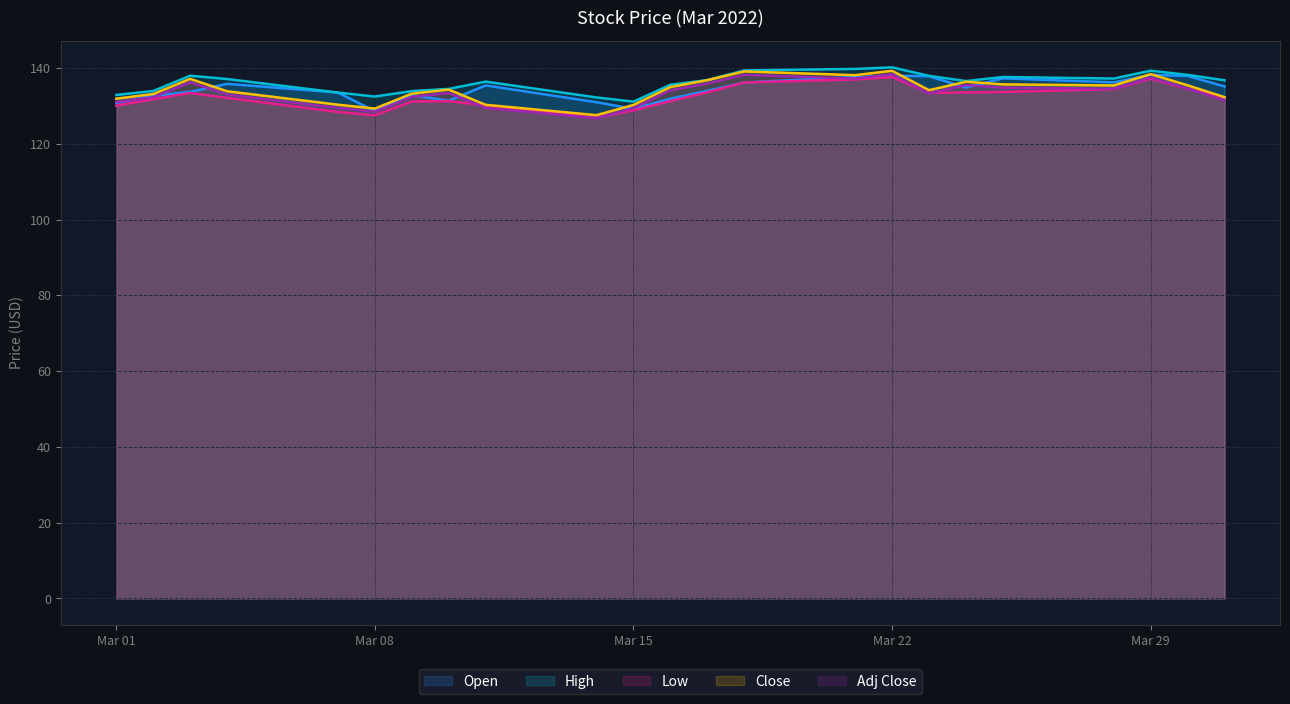

What are all the series names shown in the legend?

Open, High, Low, Close, Adj Close